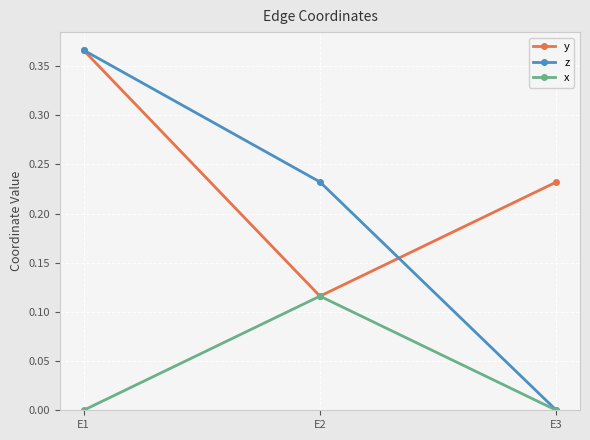

Which category has the highest value across all series?

E1